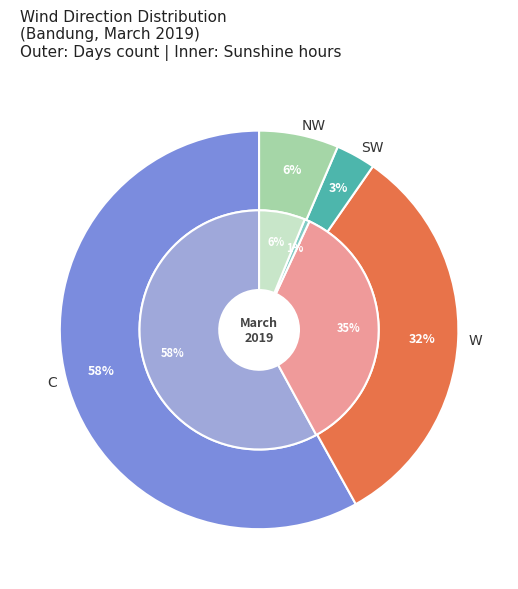

Between NW and SW, which is larger?

NW